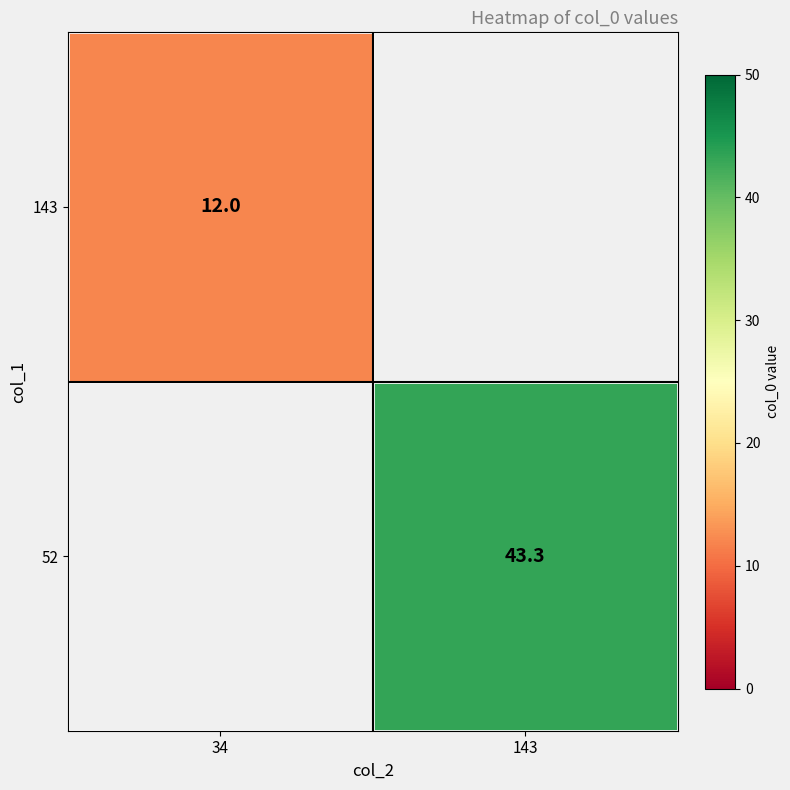

Is it true that 143 equals 6.6 at 34?

False